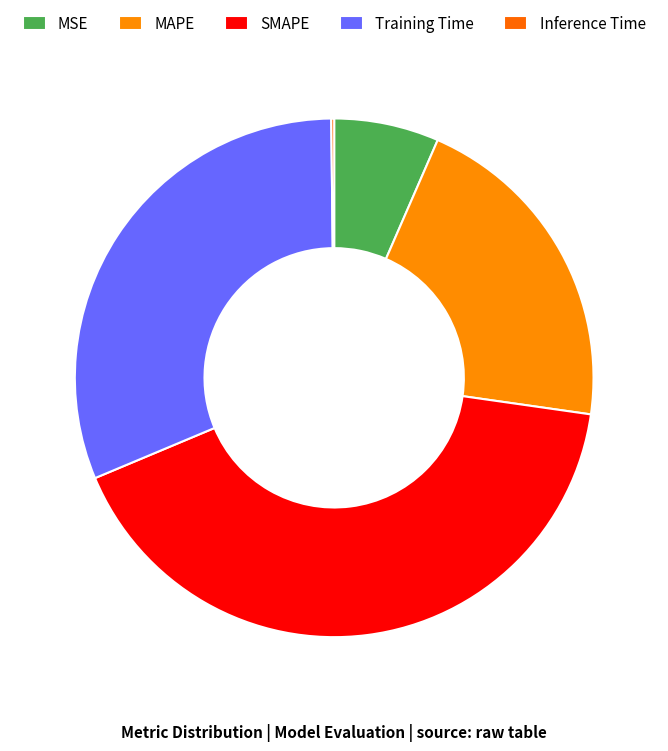

Is MAPE the majority of the pie?

No